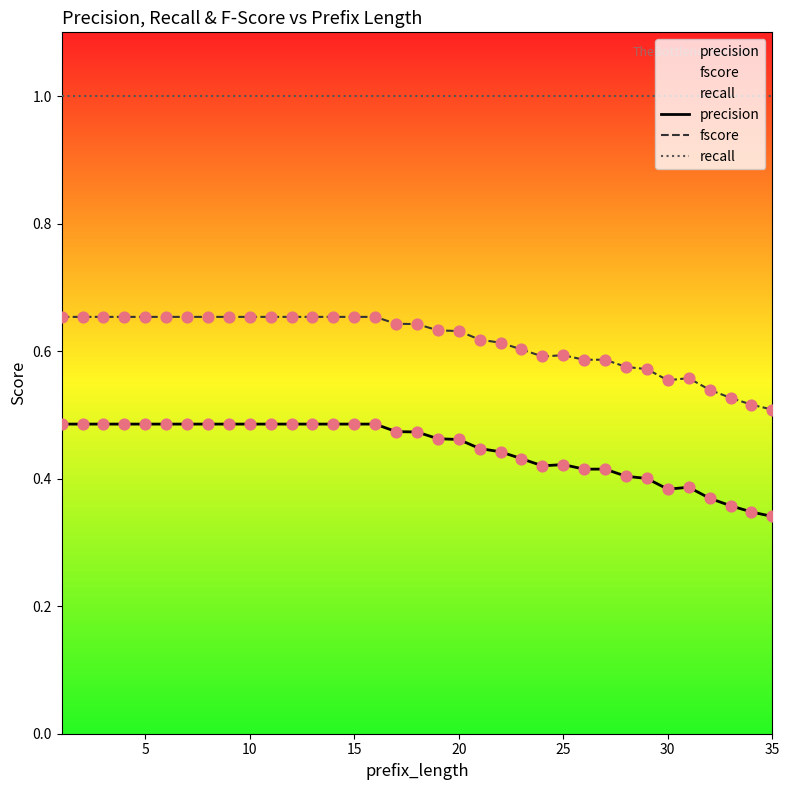

Which series reaches the maximum Y coordinate?

recall